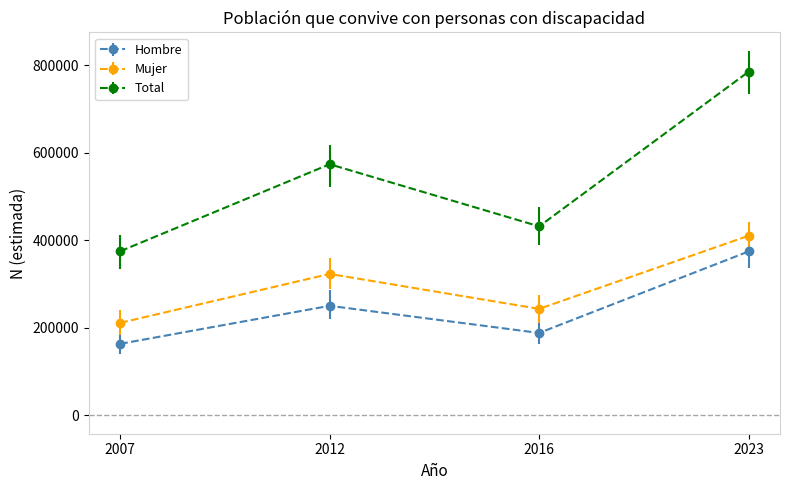

Reading left to right, extract all data points from this chart.

Hombre: 2007=163611	2012=250504	2016=188494	2023=374634
Mujer: 2007=211529	2012=323353	2016=243470	2023=410503
Total: 2007=375140	2012=573857	2016=431964	2023=785137